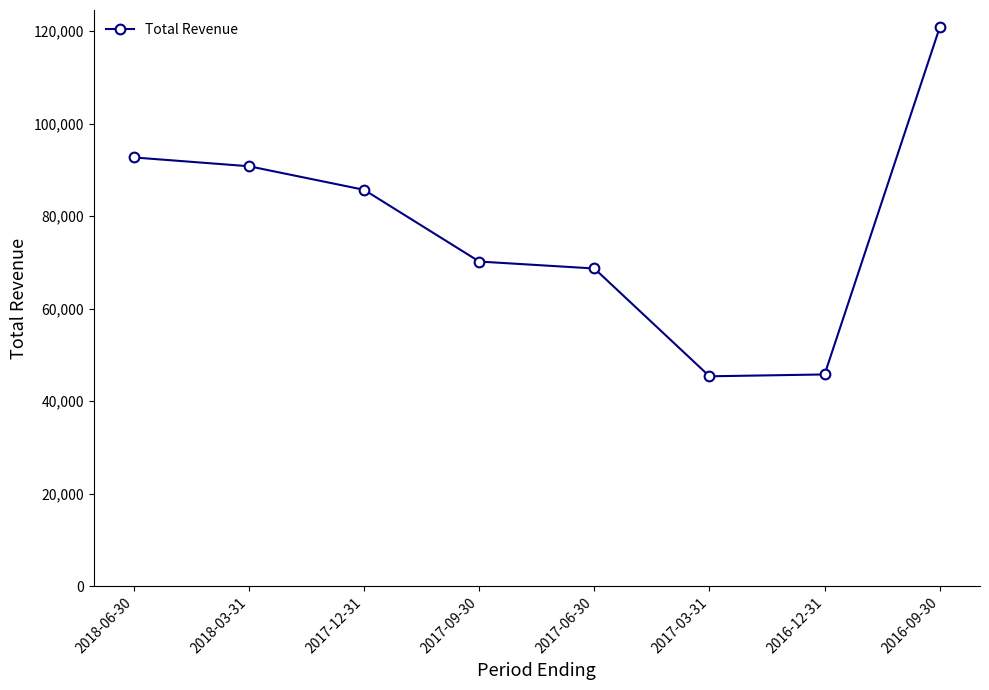

Is this an area chart (filled region under the line)?

No